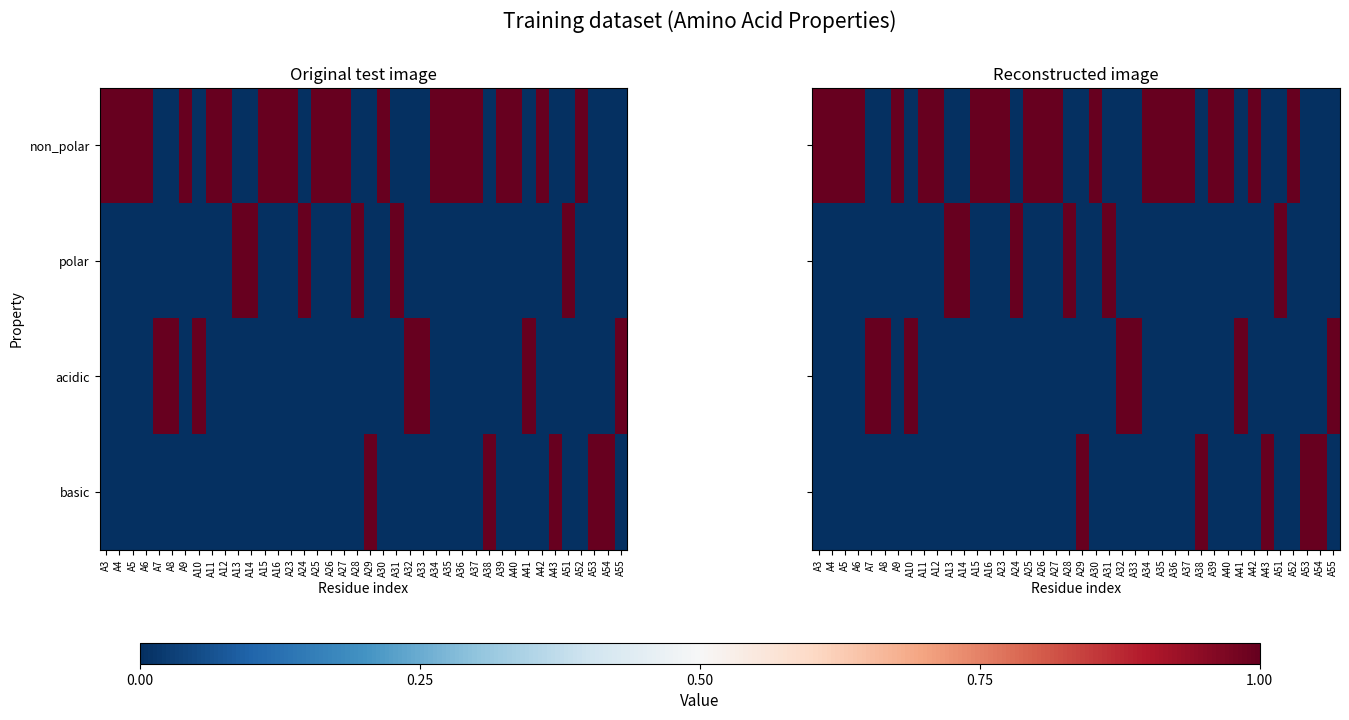

How many distinct data groups are displayed?

4